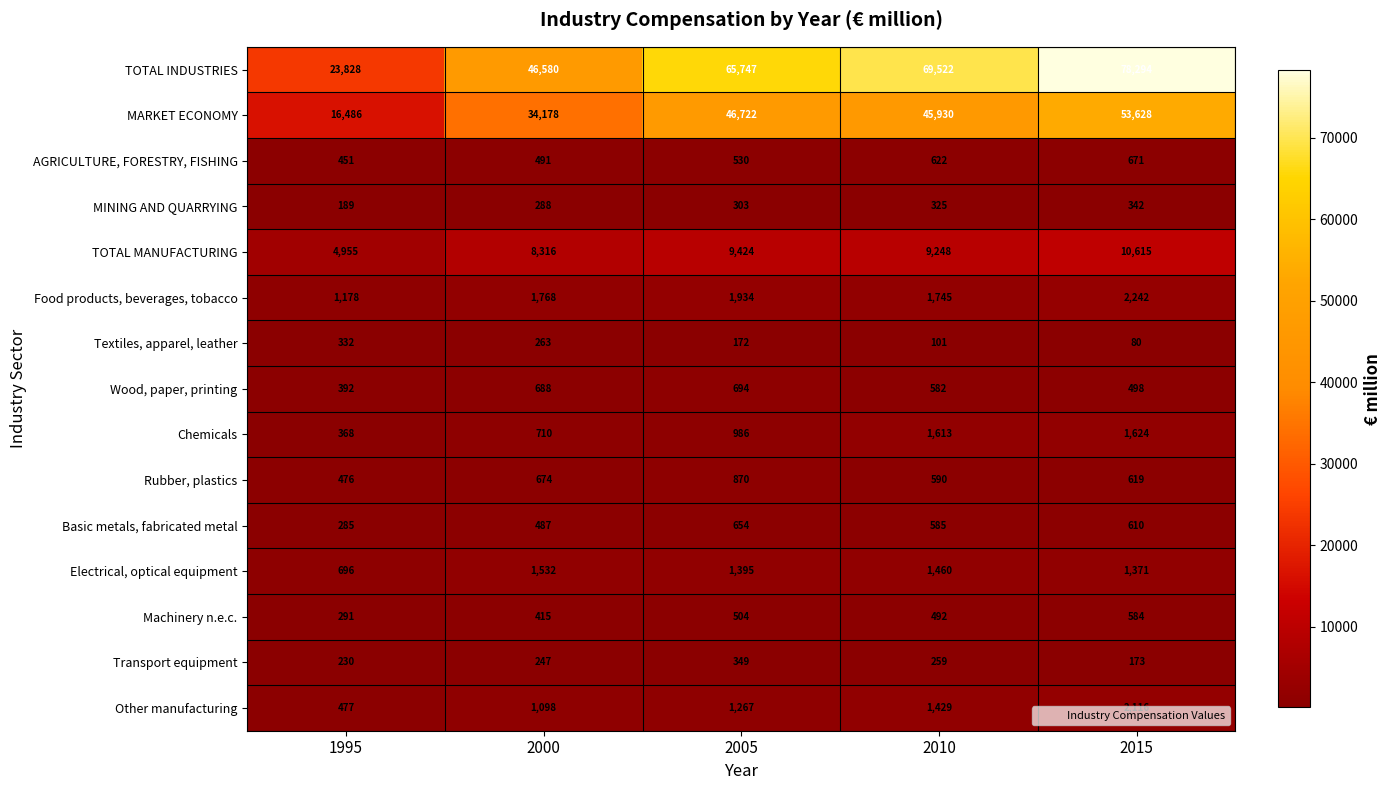

List the series in order of their peak value, highest first.

TOTAL INDUSTRIES, MARKET ECONOMY, TOTAL MANUFACTURING, Food products, beverages, tobacco, Other manufacturing, Chemicals, Electrical, optical equipment, Rubber, plastics, Wood, paper, printing, AGRICULTURE, FORESTRY, FISHING, Basic metals, fabricated metal, Machinery n.e.c., Transport equipment, MINING AND QUARRYING, Textiles, apparel, leather